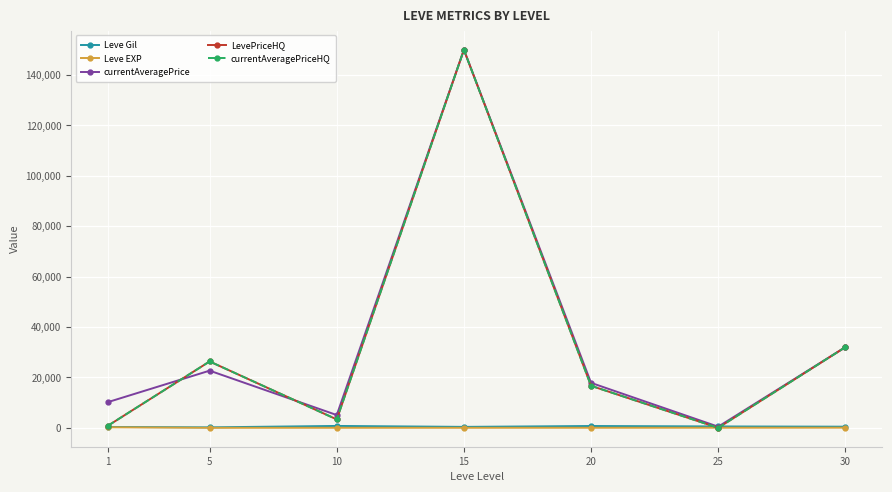

After their last crossing, which series has the higher values: Leve Gil or LevePriceHQ?

LevePriceHQ